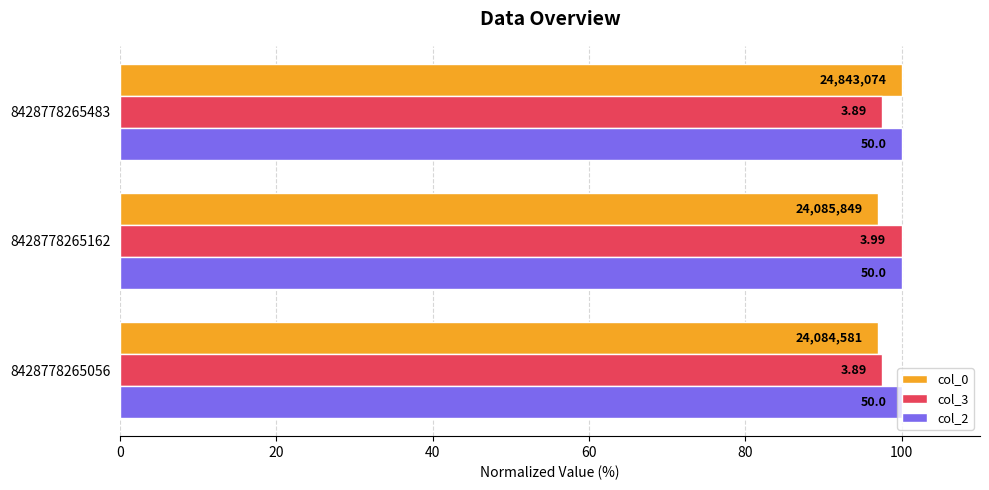

What are all the series names shown in the legend?

col_0, col_3, col_2